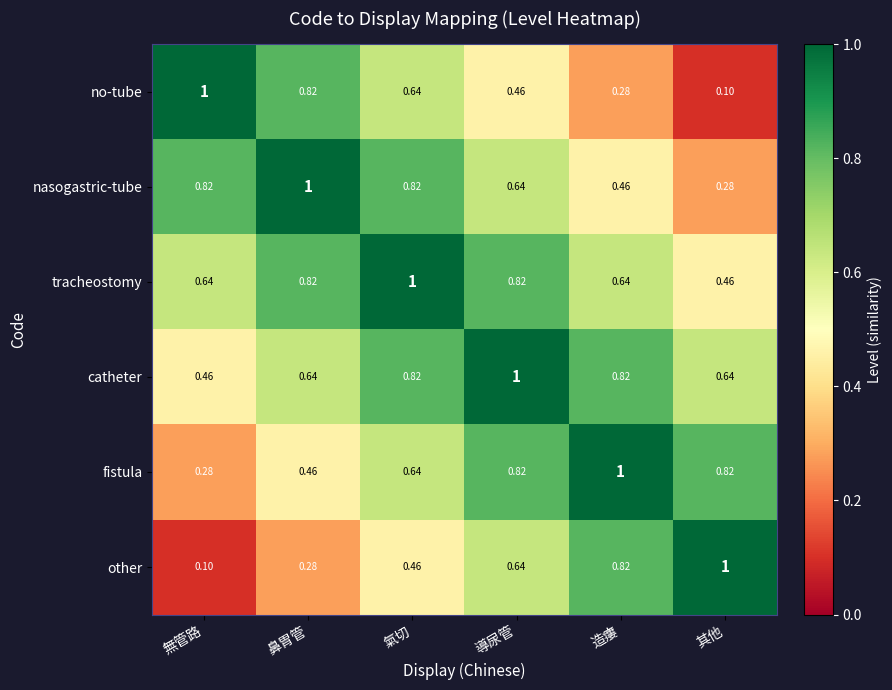

At which label is nasogastric-tube closest to 0?

其他